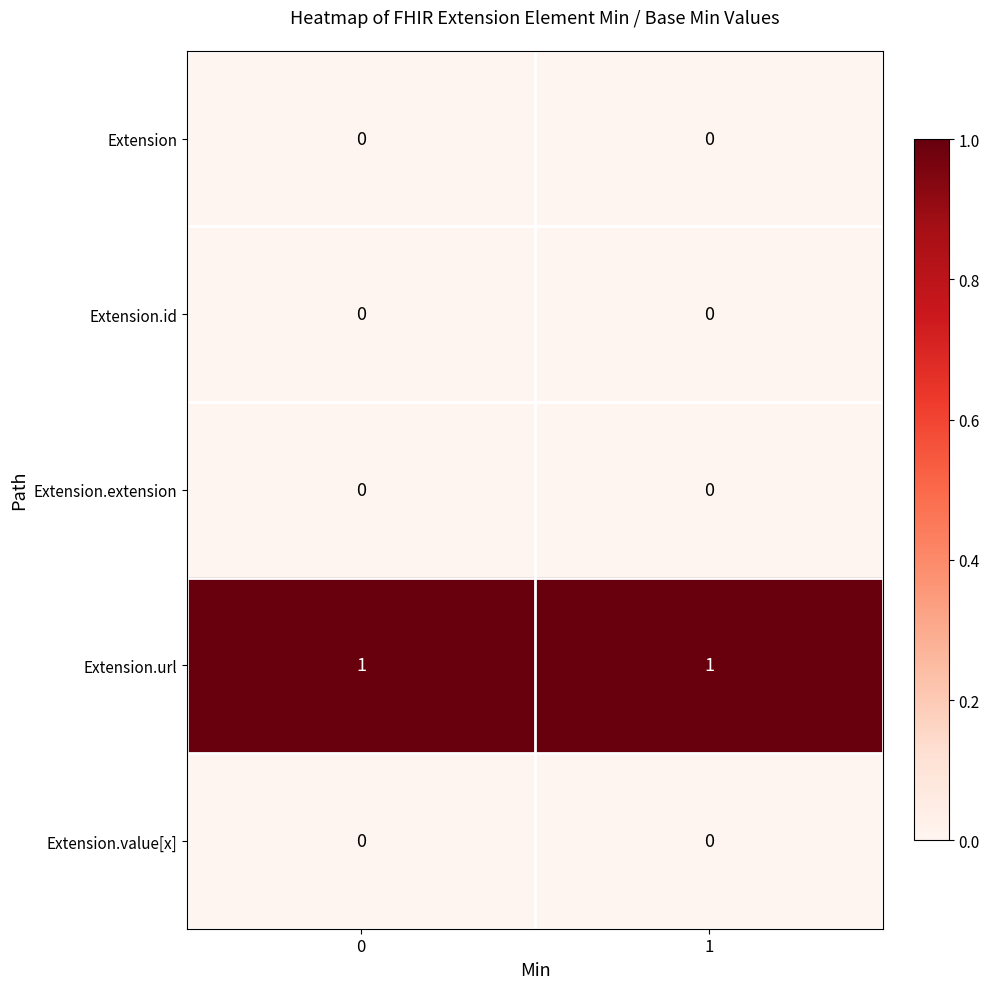

Reading left to right, transcribe all the data shown in this chart.

Extension: 0=0	1=0
Extension.id: 0=0	1=0
Extension.extension: 0=0	1=0
Extension.url: 0=1	1=1
Extension.value[x]: 0=0	1=0